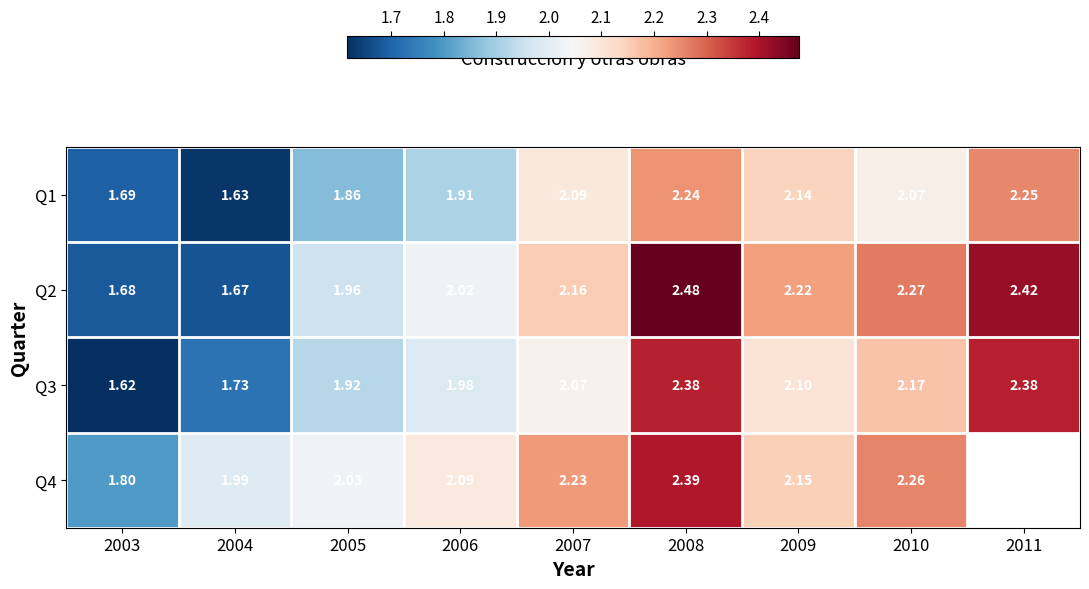

What is the highest value of the Q4 series?

2.4